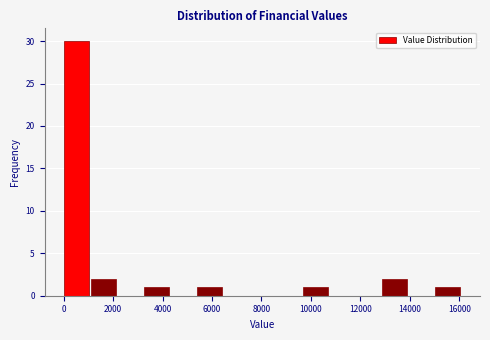

Over which range of the x-axis is the bar tallest?

0 to 1000